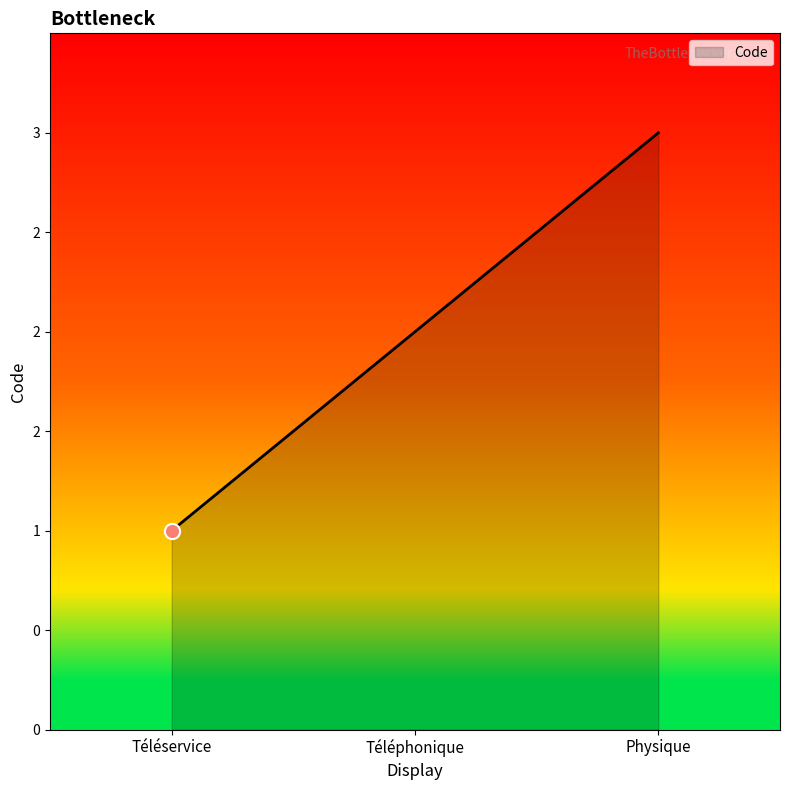

Between Téléphonique and Téléservice, which is larger?

Téléphonique